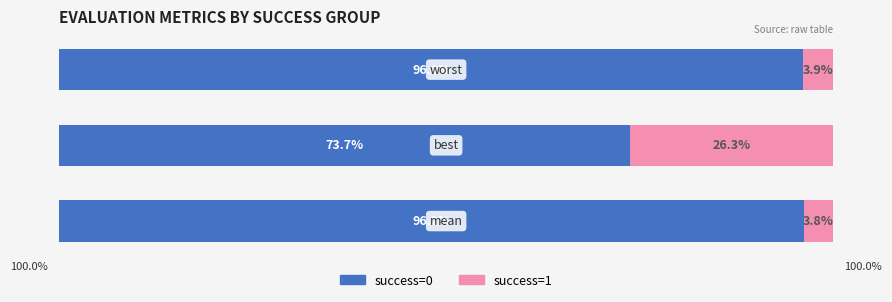

The value of success=0 (evals=2) at 2 is 96.1. True or false?

True